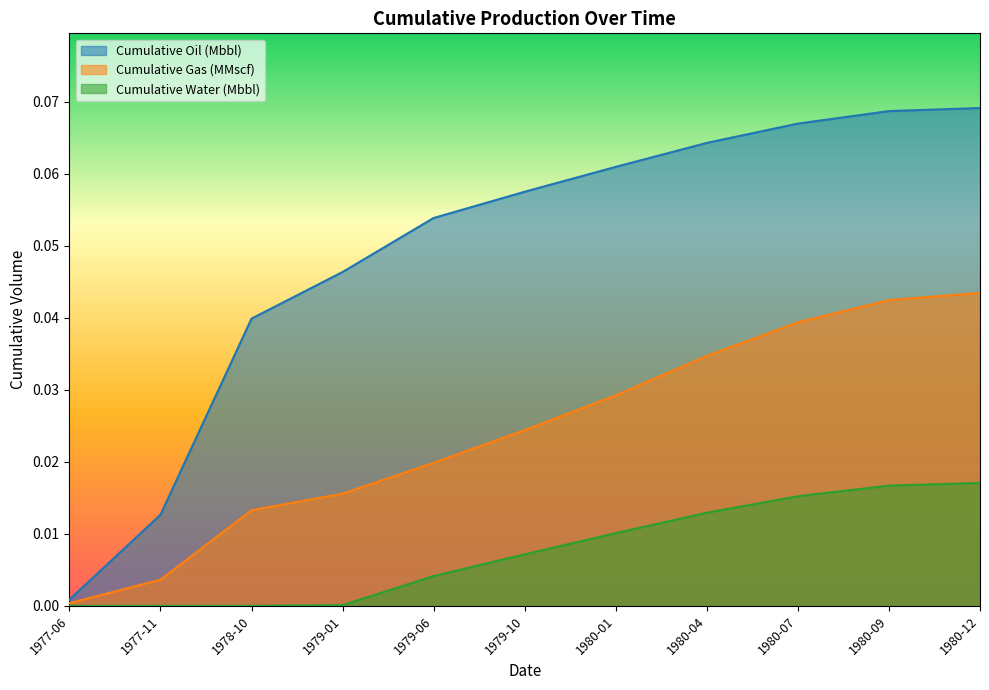

At how many categories does at least one series exceed 0?

11